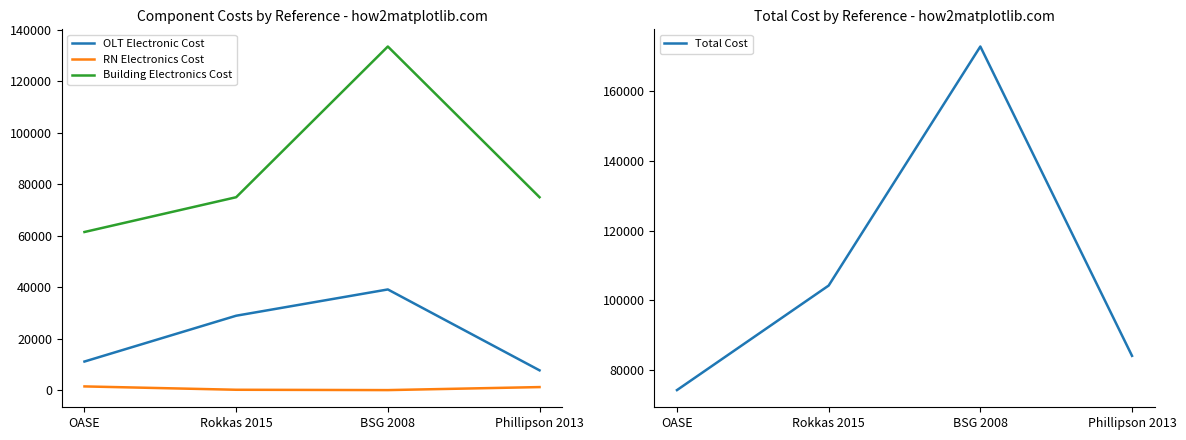

What are all the series names shown in the legend?

OLT Electronic Cost, RN Electronics Cost, Building Electronics Cost, Total Cost